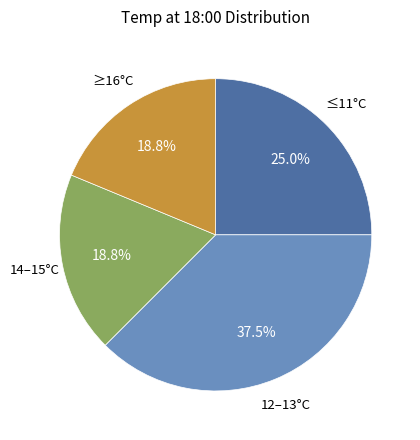

Does any single category account for the majority?

No